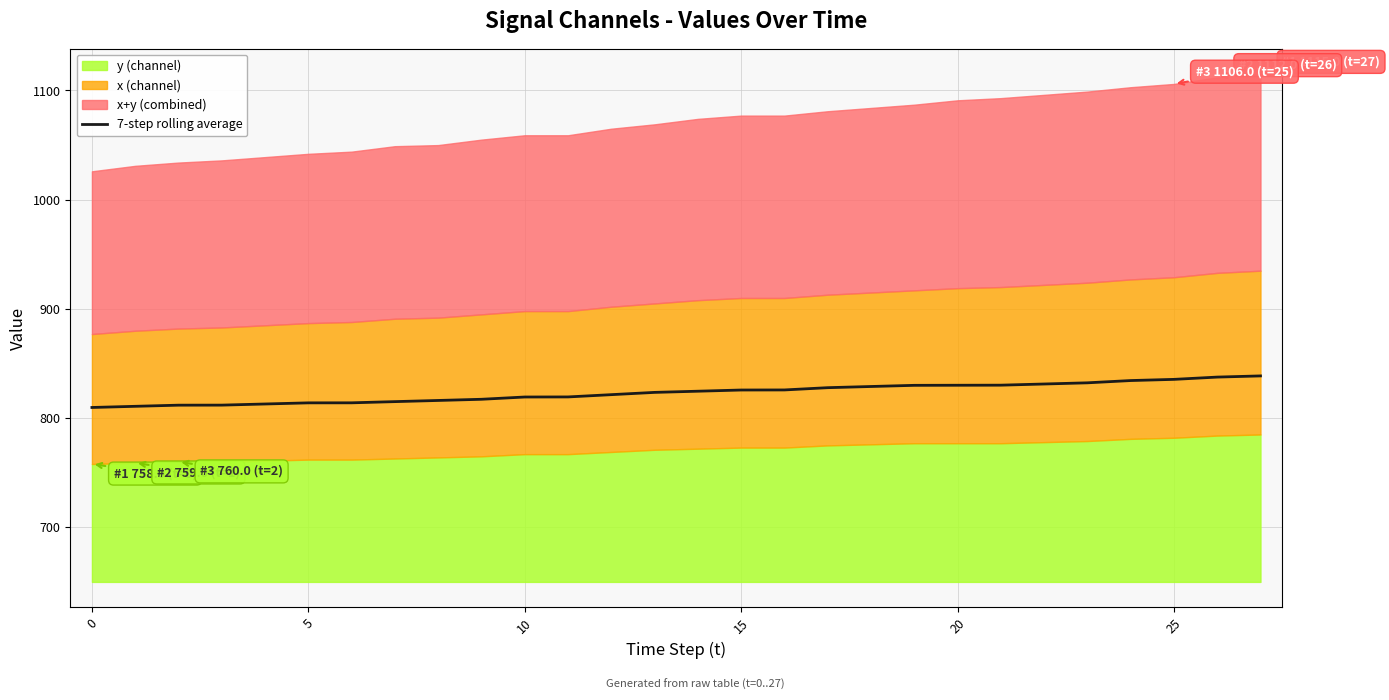

What is the change in value from 16 to 18?

+3.2